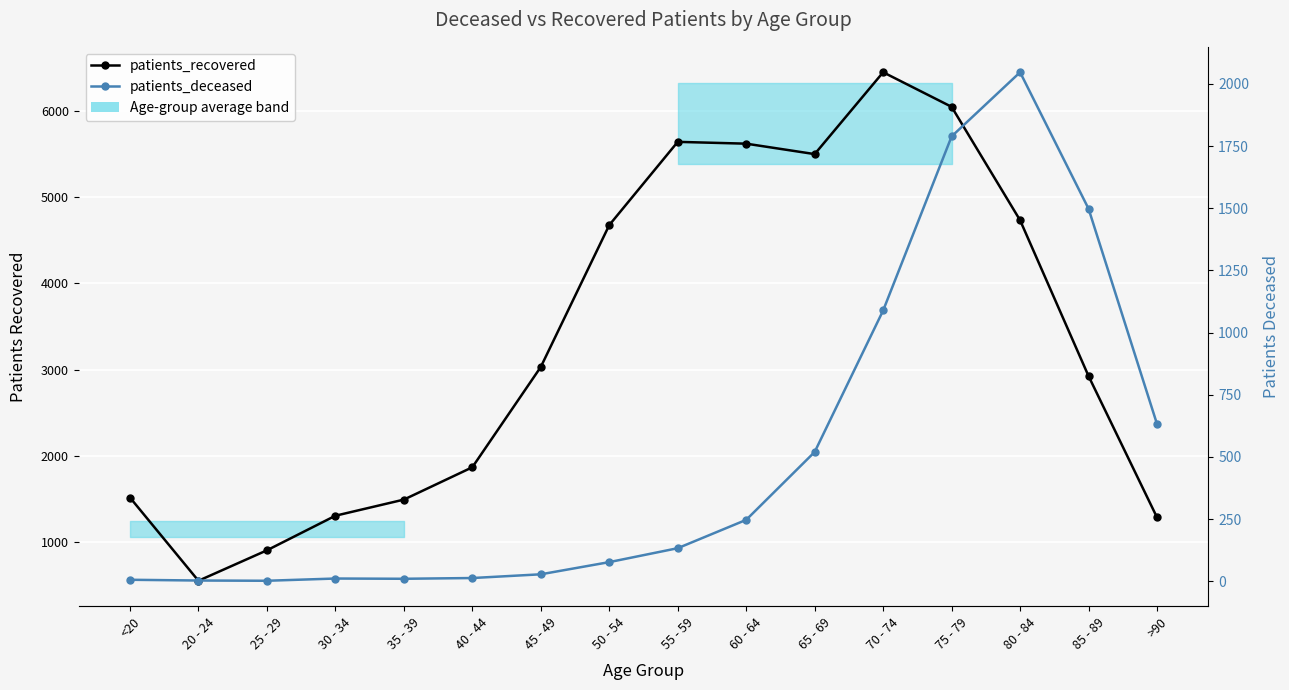

How many values in the patients_recovered series are below 3031?

8